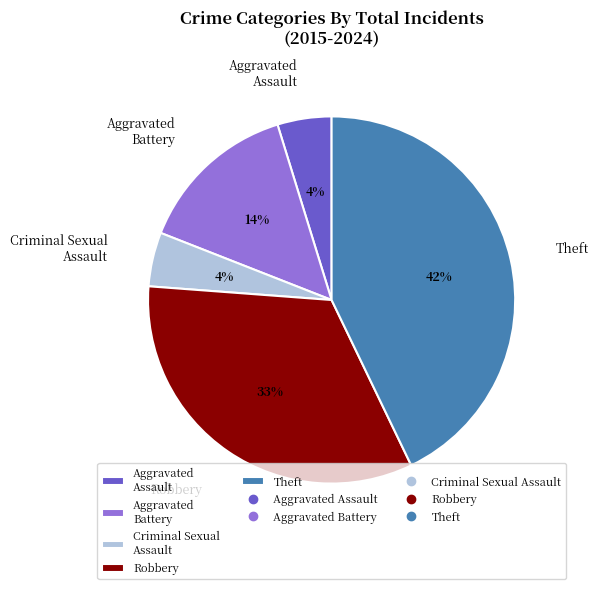

What is the largest slice in the pie chart?

Theft